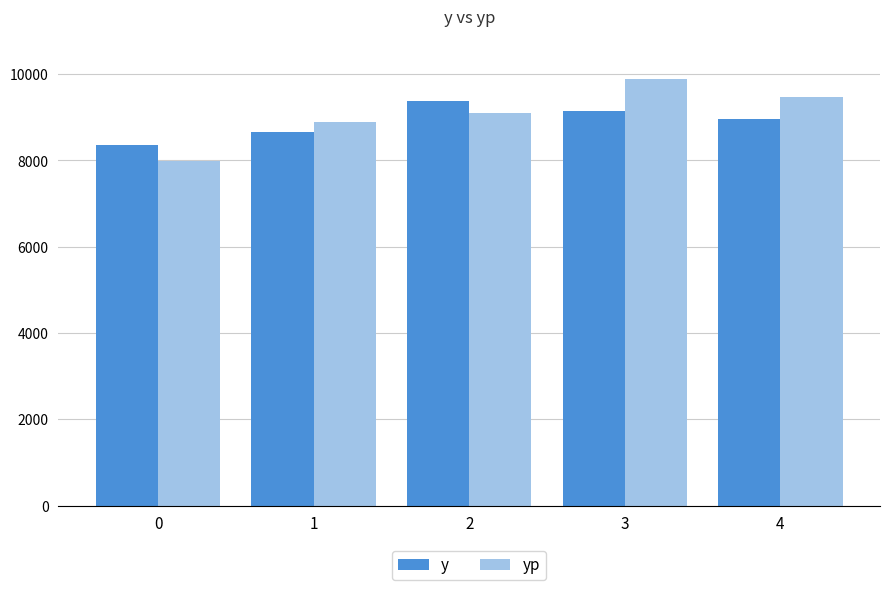

What is the total value across all series at 0?

16331.4